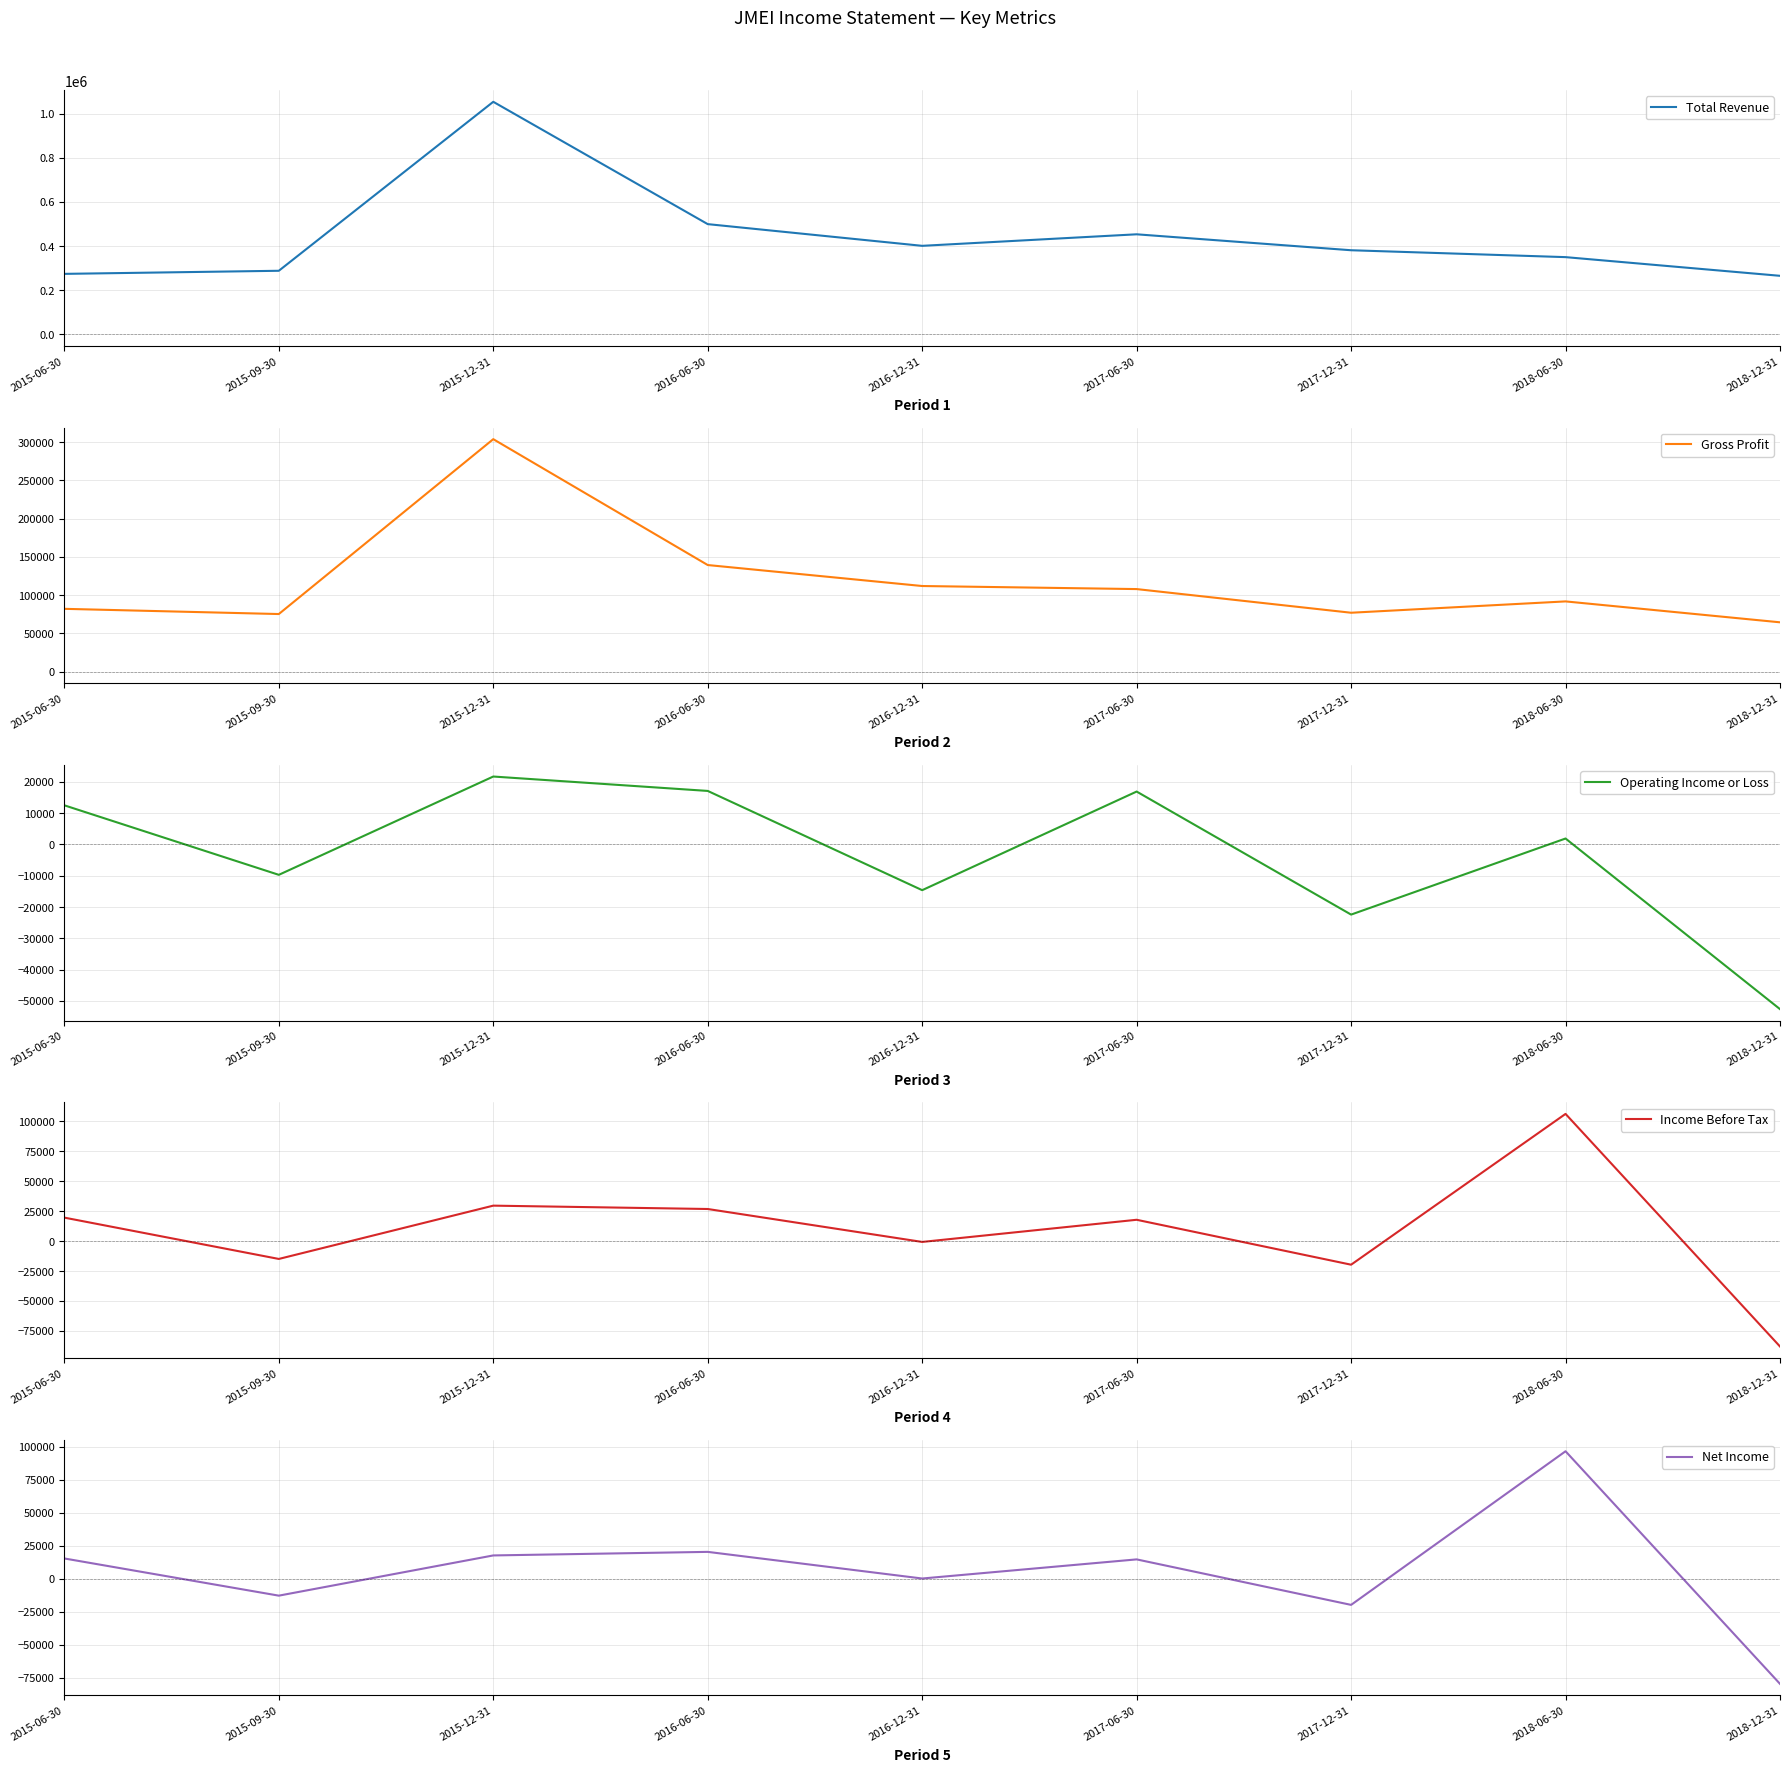

Which series has the largest range (max minus min)?

Total Revenue